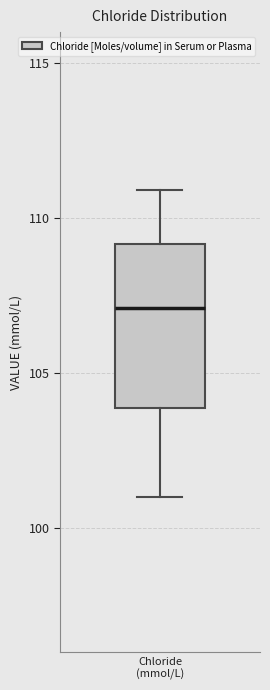

Read this box plot against the y-axis: the position of the median line, the range covered by the box, and the ends of both whiskers. The values are not printed on the chart, so give them approximately, as read against the axis.

median 107, box 104 to 109, whiskers 101 to 111